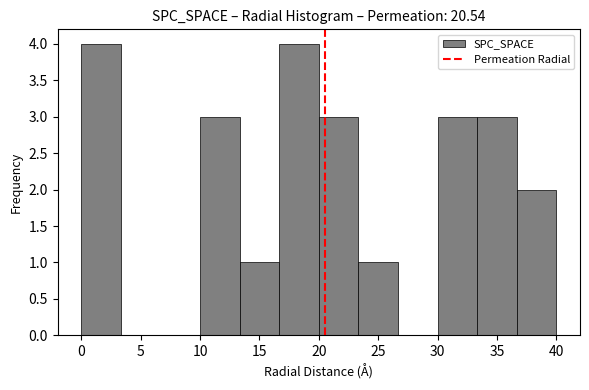

Reading left to right, list every bar in this chart as the range it spans on the x-axis followed by its height. Neither the bar edges nor the heights are printed on the chart, so give them approximately, as read against the axes.

0.0 to 3.5: 4
3.5 to 6.5: 0
6.5 to 10.0: 0
10.0 to 13.5: 3
13.5 to 16.5: 1
16.5 to 20.0: 4
20.0 to 23.5: 3
23.5 to 26.5: 1
26.5 to 30.0: 0
30.0 to 33.5: 3
33.5 to 36.5: 3
36.5 to 40.0: 2